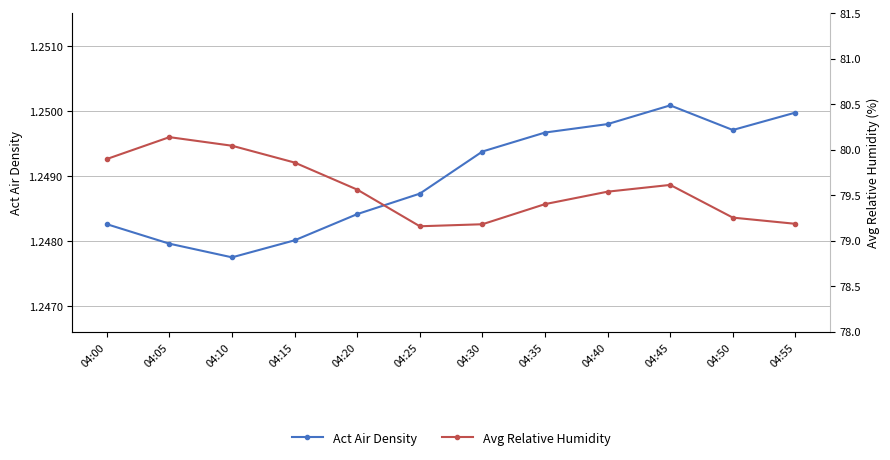

Reading left to right, what are all the values shown in this chart?

Act Air Density: 1.2	1.2	1.2	1.2	1.2	1.2	1.2	1.2	1.2	1.3	1.2	1.2
Avg Relative Humidity: 79.9	80.1	80.0	79.9	79.6	79.2	79.2	79.4	79.5	79.6	79.3	79.2